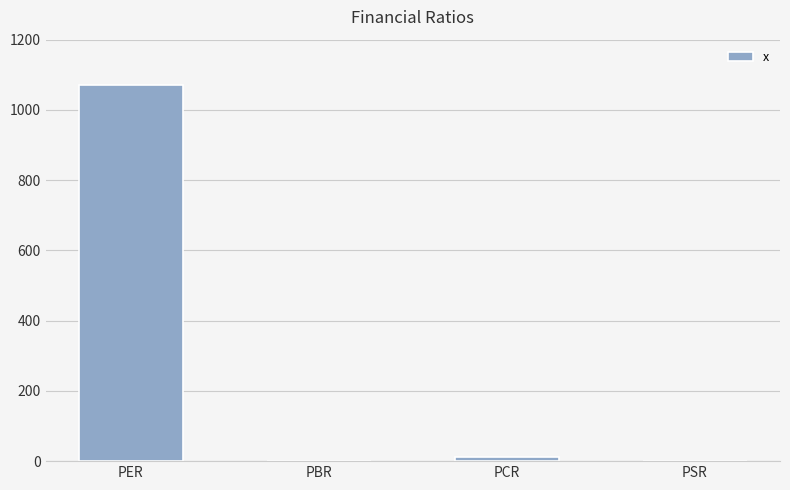

The value at PER is 1071.5. True or false?

True